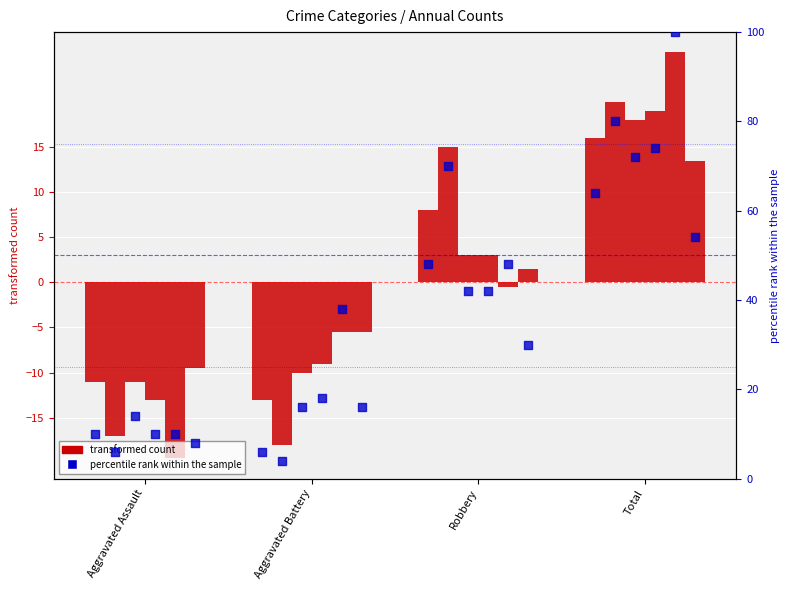

Is the value of 2018 at Total greater than the value of 2020 at Total?

Yes